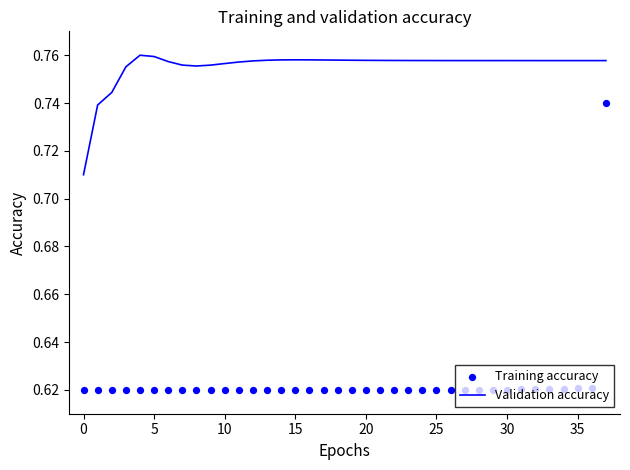

At which category is the sum across all series the highest?

37